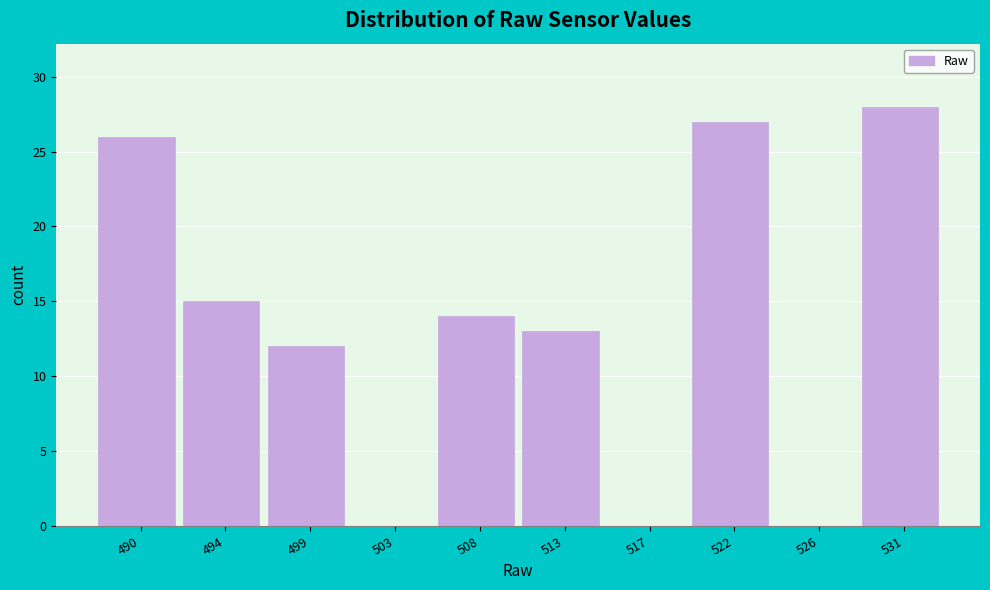

Reading right to left, extract all data points from this chart.

531=28	526=0	522=27	517=0	513=13	508=14	503=0	499=12	494=15	490=26